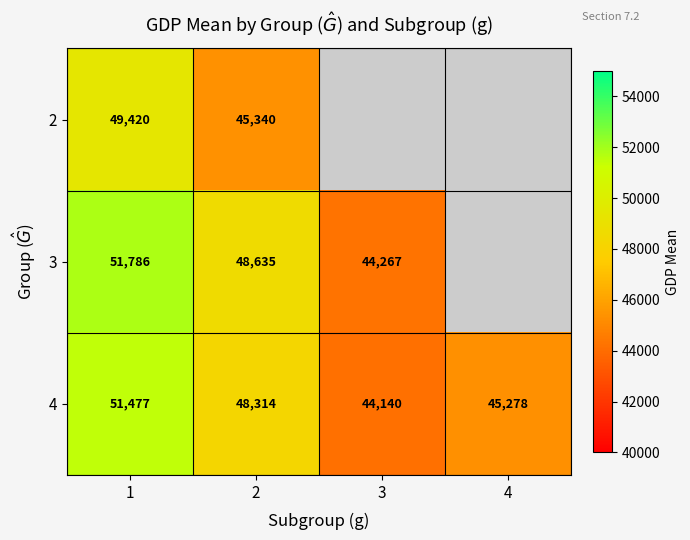

What is the difference between the maximum and minimum values in the 3 series?

7519.4